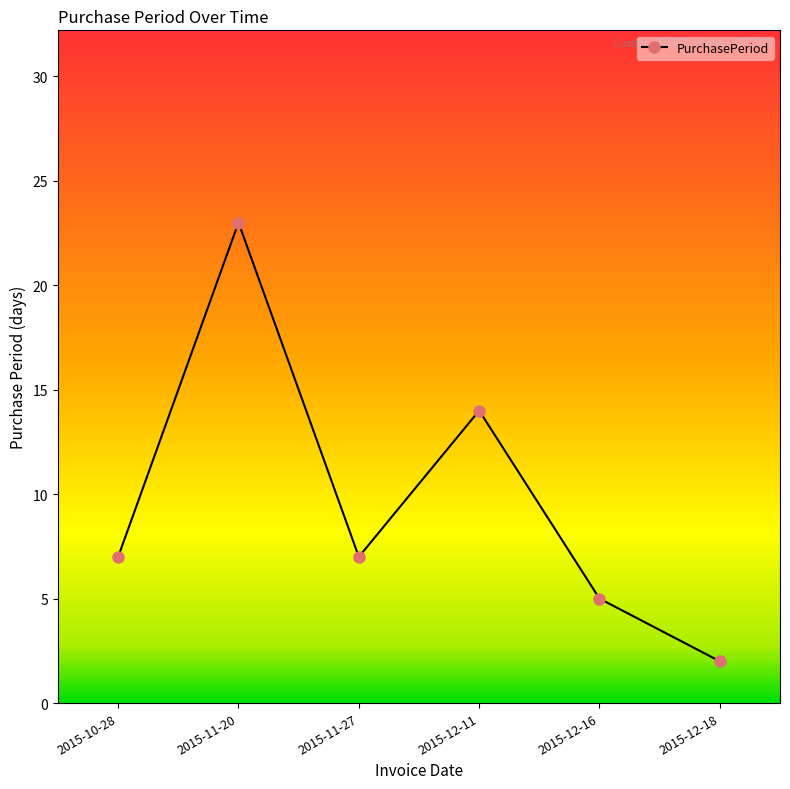

What is the average value?

10